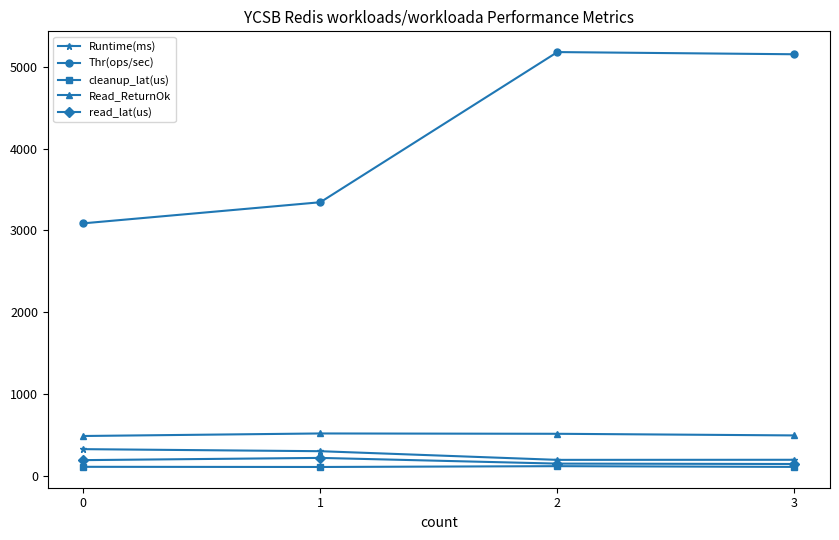

What is the value of the Thr(ops/sec) point at the 4th from the left?

5154.6